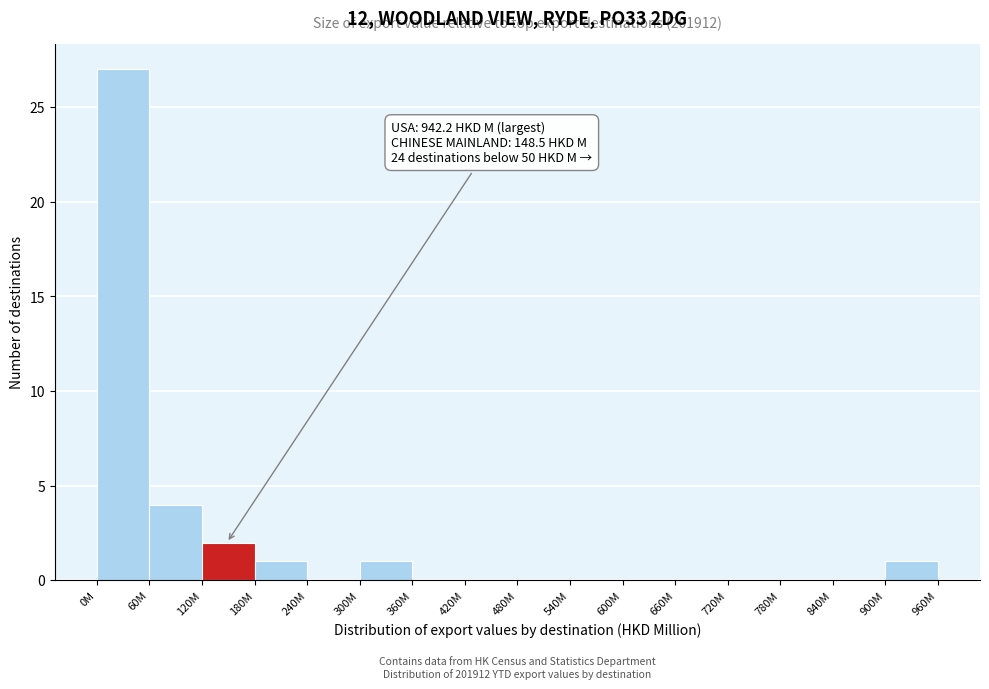

Reading left to right, extract all data points from this chart.

0M=27	60M=4	120M=2	180M=1	240M=0	300M=1	360M=0	420M=0	480M=0	540M=0	600M=0	660M=0	720M=0	780M=0	840M=0	900M=1